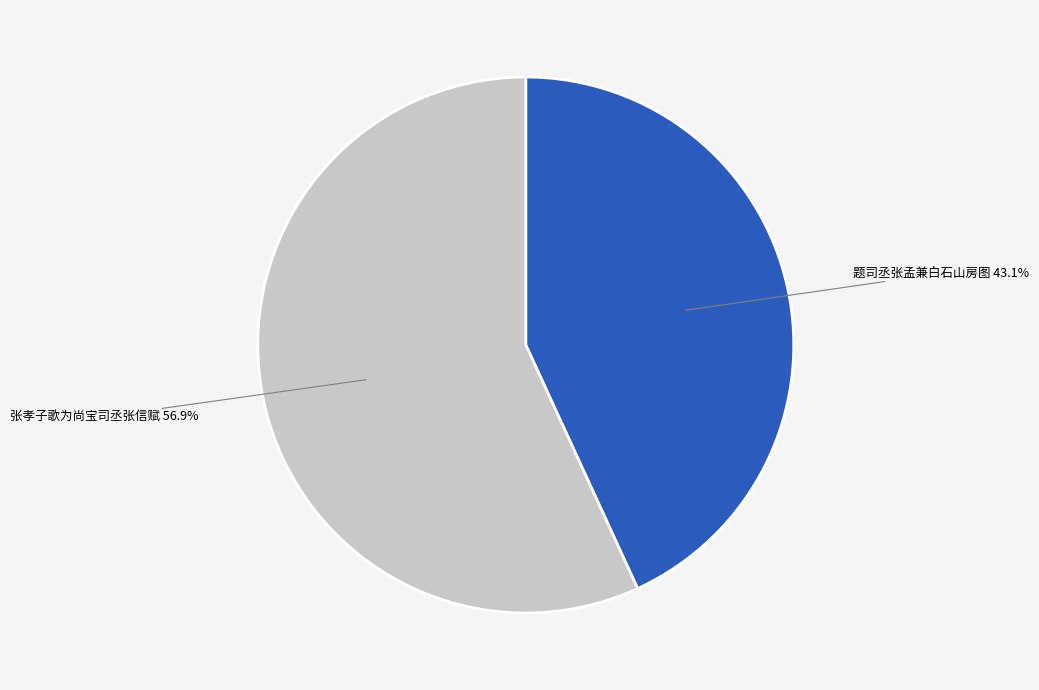

True or false: 题司丞张孟兼白石山房图 accounts for 43% of the total.

True